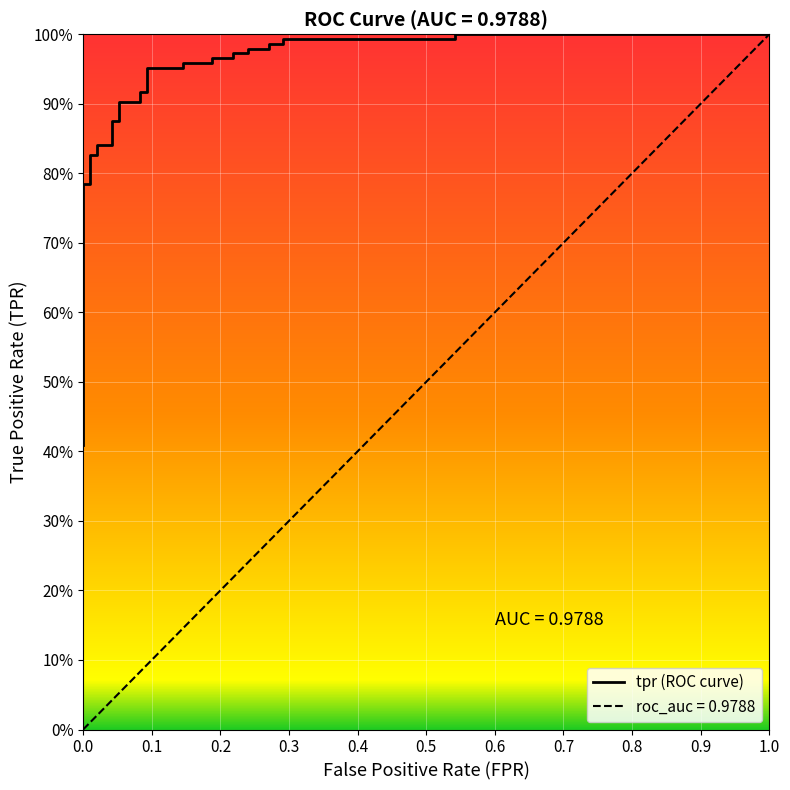

What is the value of the 13th point from the left?

0.9